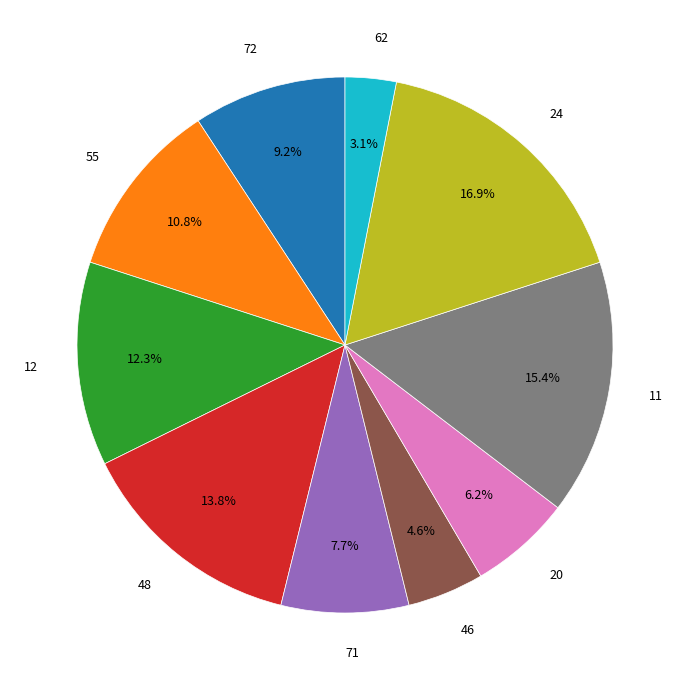

The 55 slice represents 24% of the pie. True or false?

False